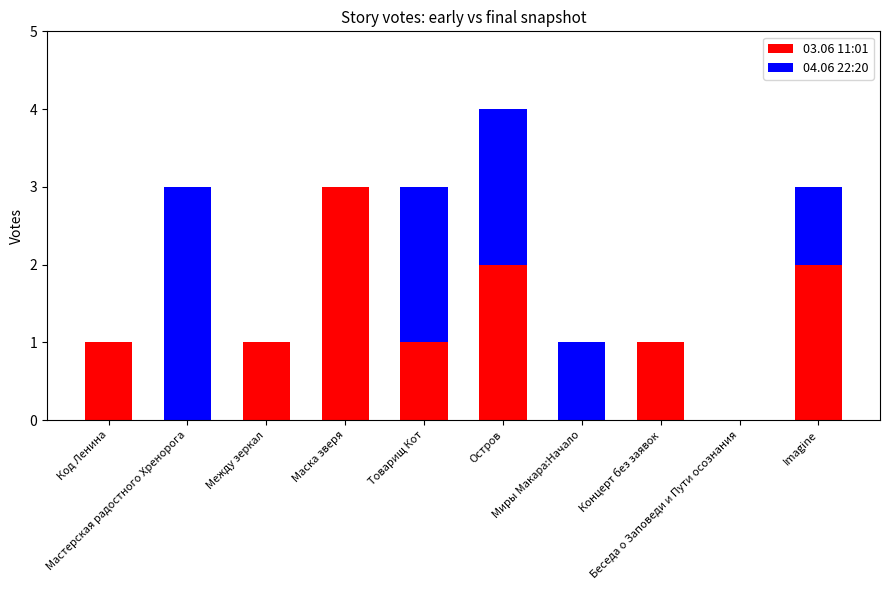

Are the bars grouped side by side (vs. stacked)?

No